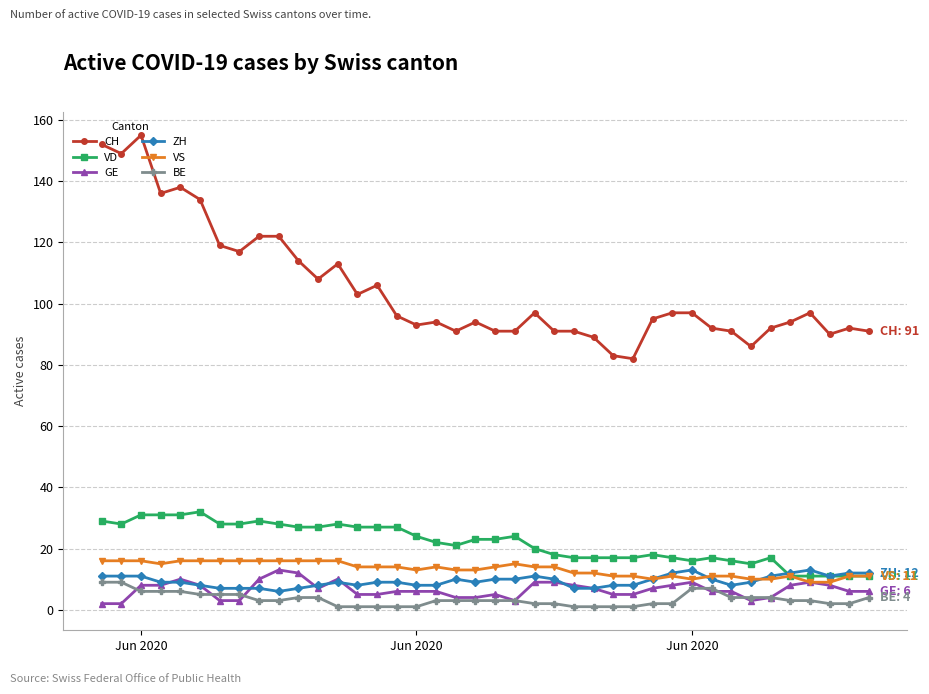

Which series has the largest range (max minus min)?

CH